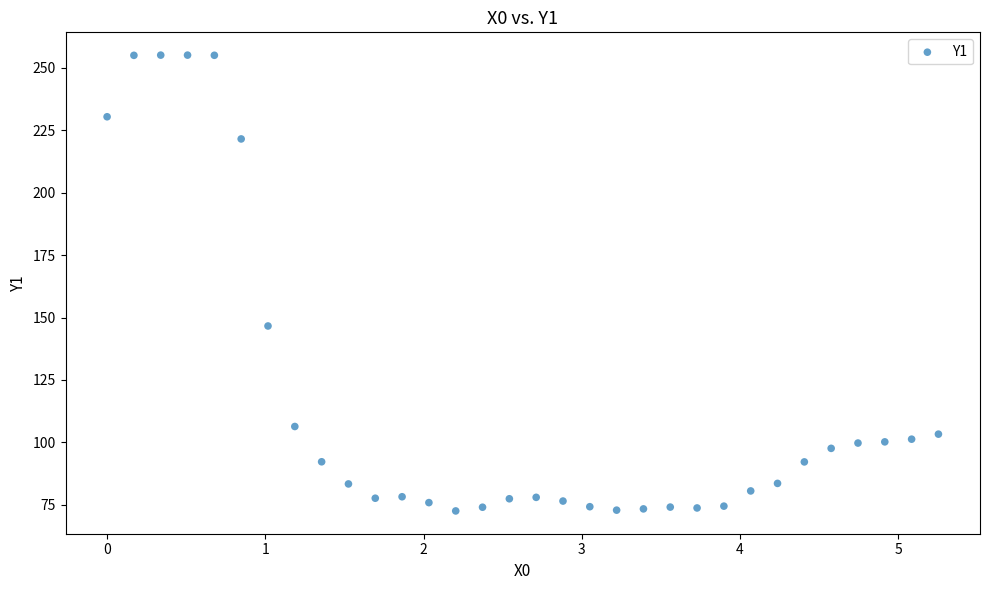

What Y value in the scatter plot is closest to 163?

146.6